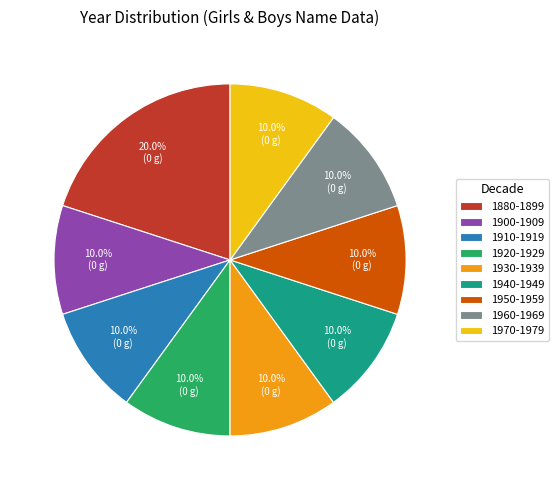

How many segments does this pie chart have?

9